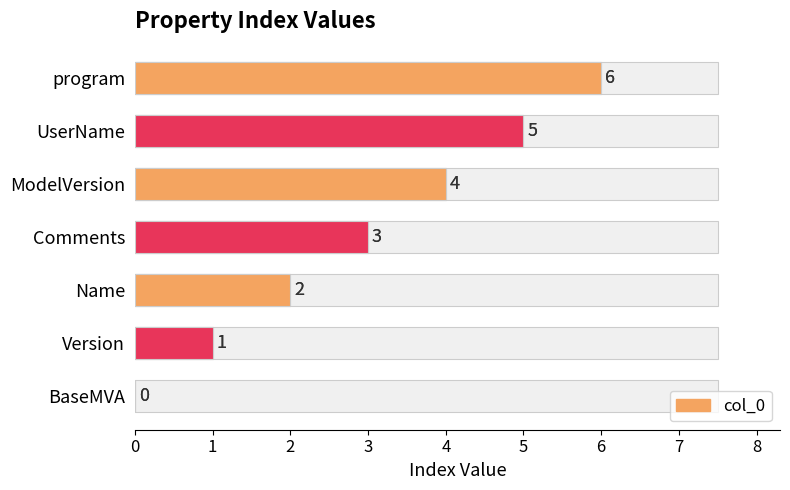

Rank the categories by value from lowest to highest.

BaseMVA, Version, Name, Comments, ModelVersion, UserName, program